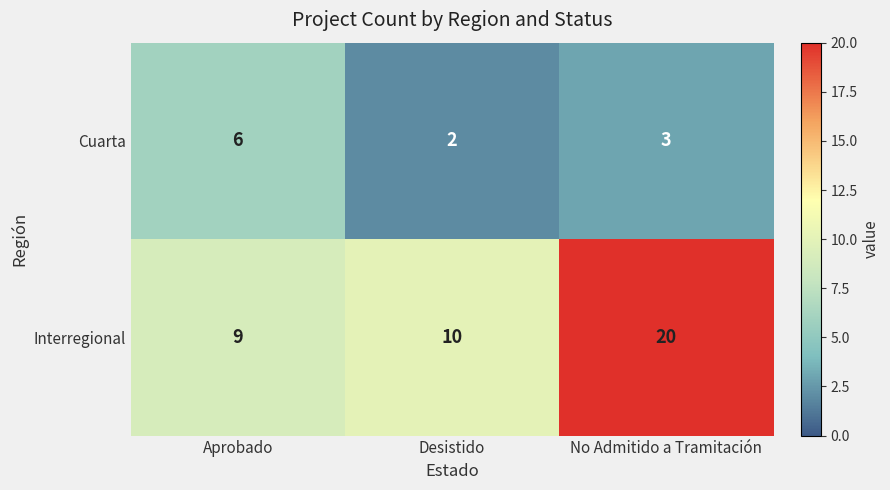

What is the difference between the highest and lowest values at No Admitido a Tramitación?

17